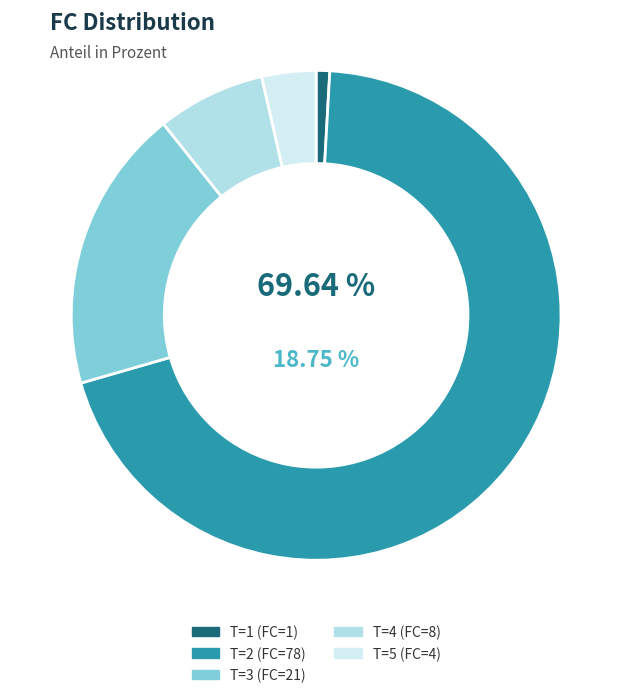

To the nearest percent, what is the combined percentage of 1 and 4?

8%